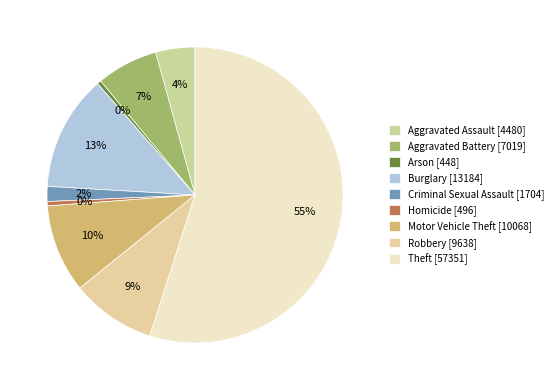

What portion of the pie excludes Motor Vehicle Theft?

90.4%